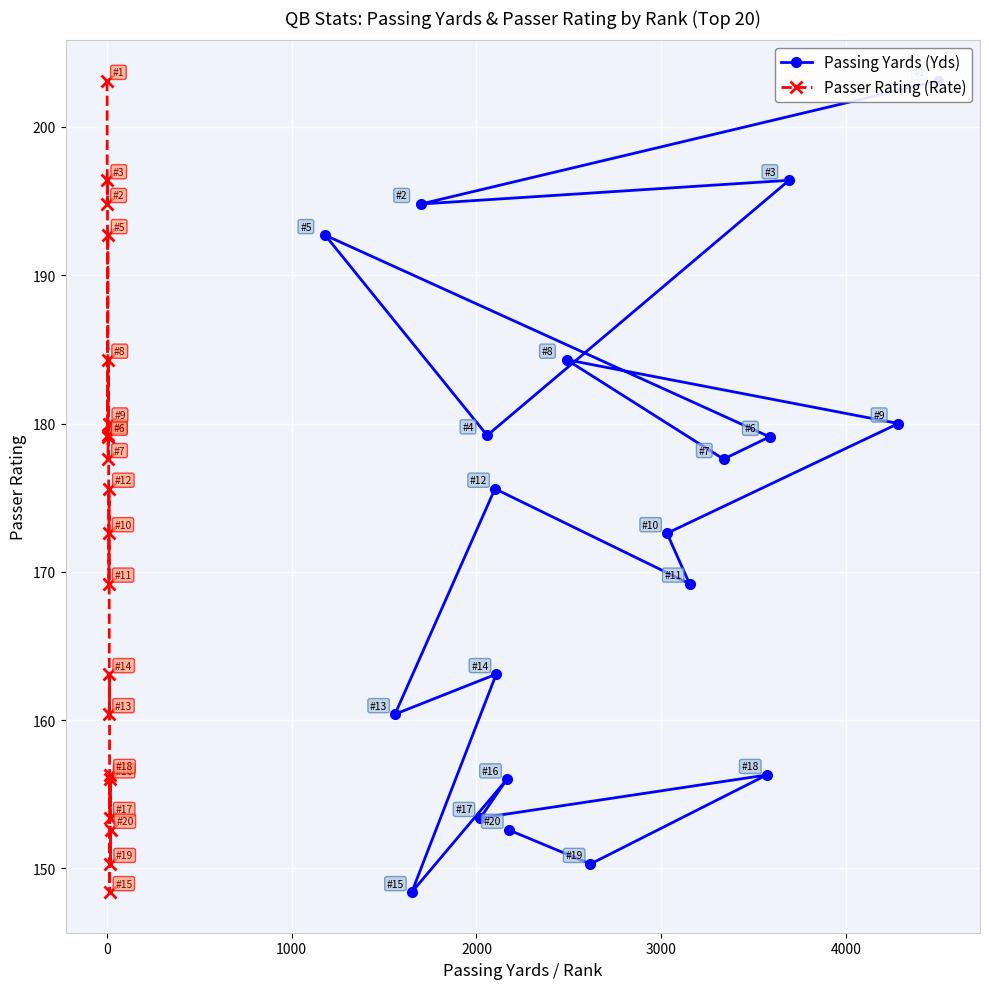

How many lines are shown in the chart?

2